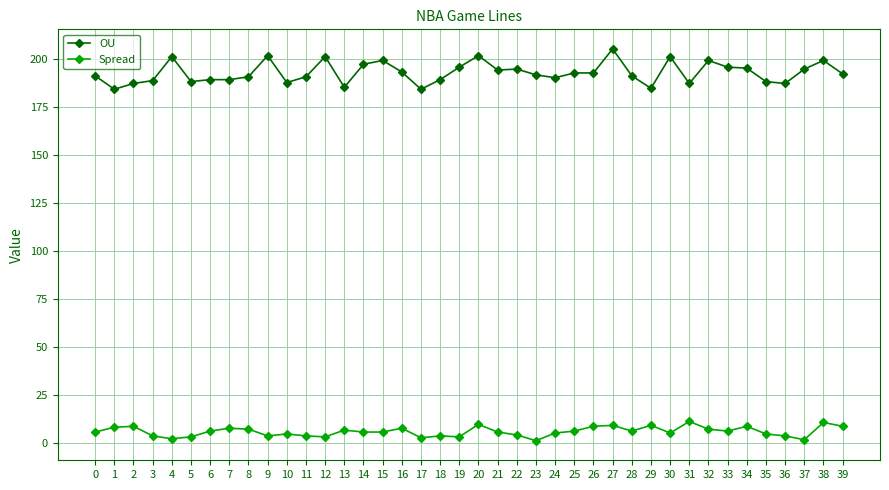

What is the total value across all series at 31?

198.0